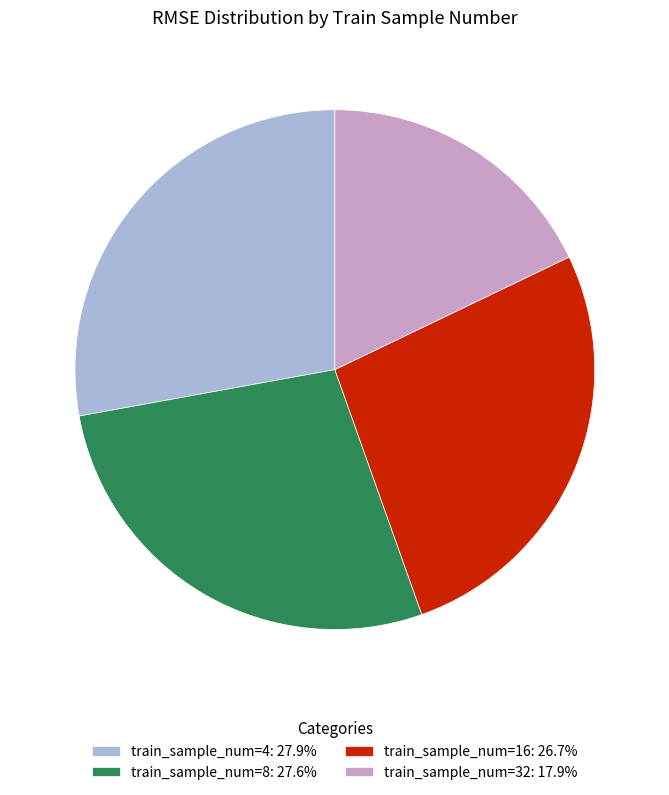

Combined, do train_sample_num=32: 17.9% and train_sample_num=16: 26.7% account for over 50%?

No